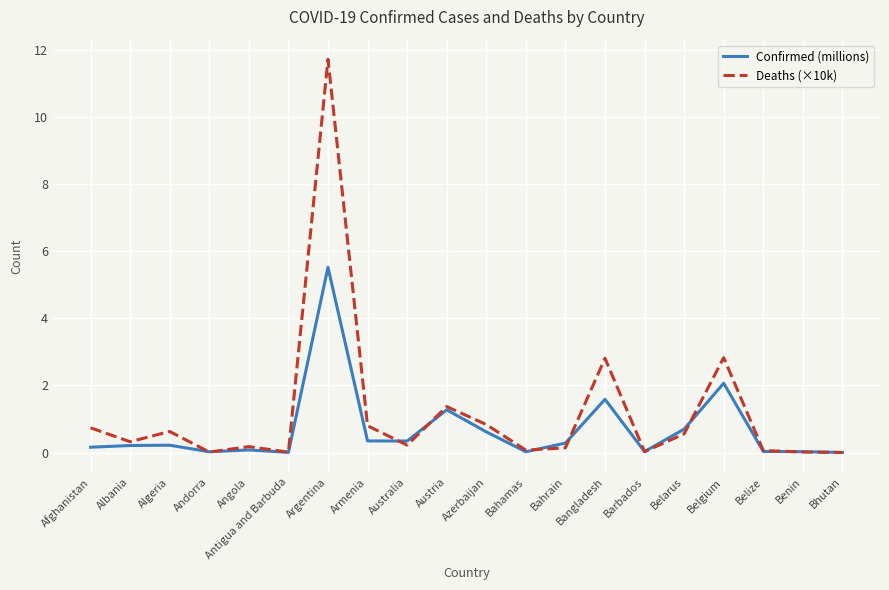

At which category is the sum across all series the highest?

Argentina